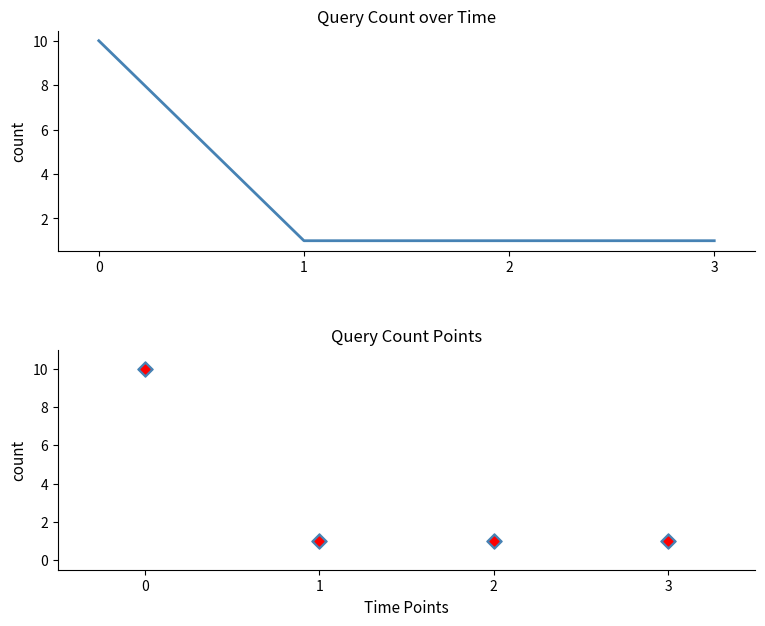

What is the change in value from 0 to 3?

-9